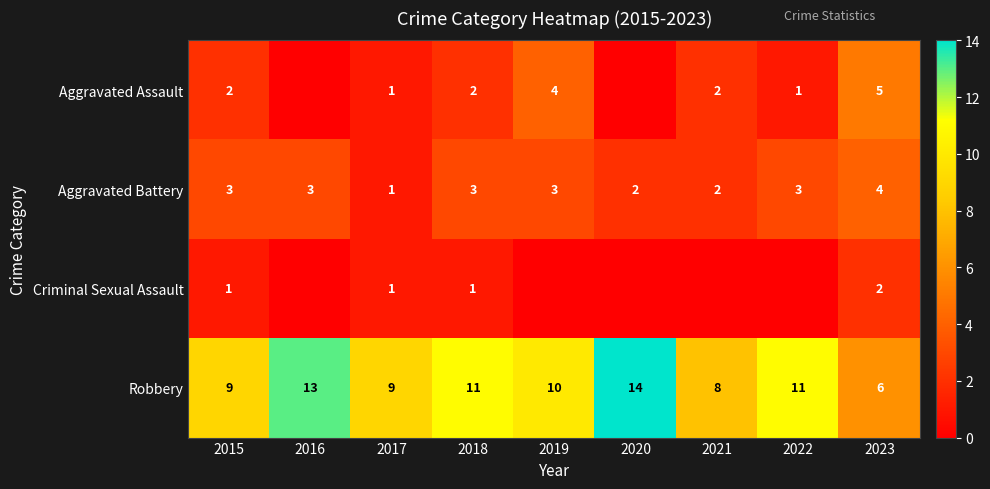

Is the value of Robbery at 2020 greater than the value of Aggravated Assault at 2021?

Yes